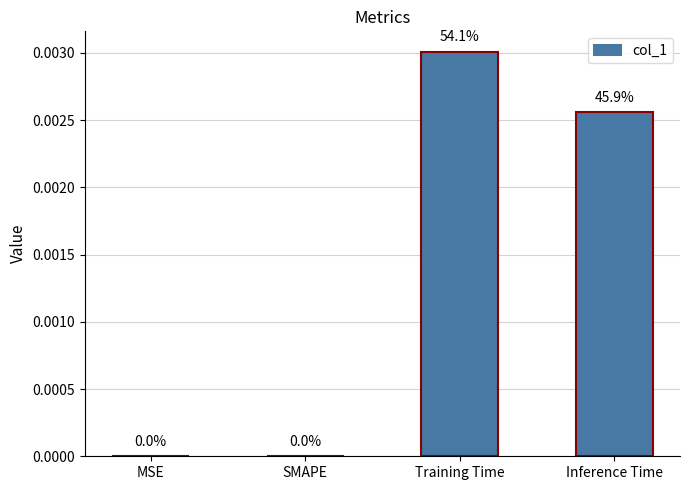

The chart shows a value of 0.0 at Training Time. True or false?

True